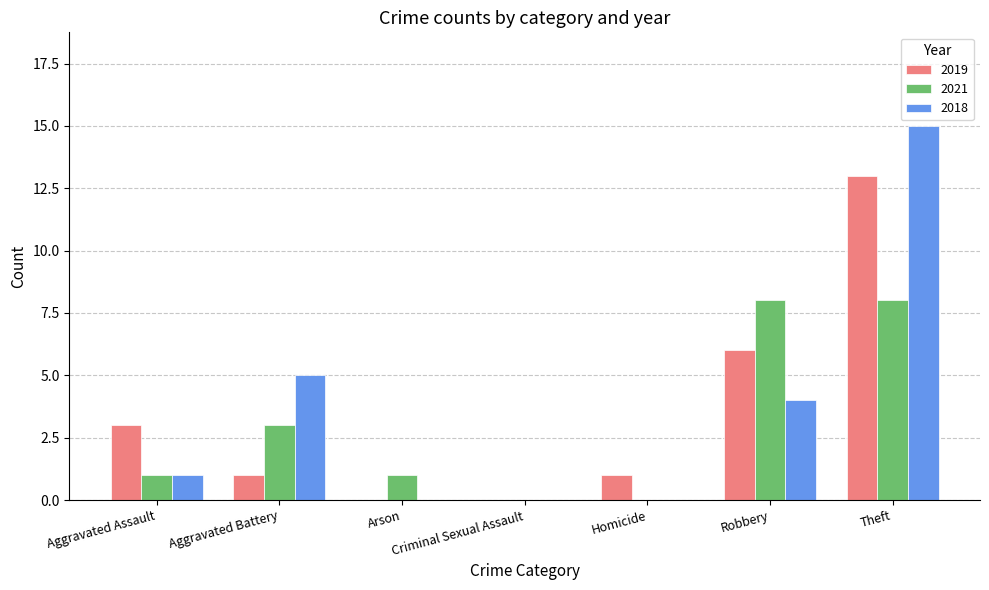

The value of 2021 at Aggravated Battery is 3. True or false?

True